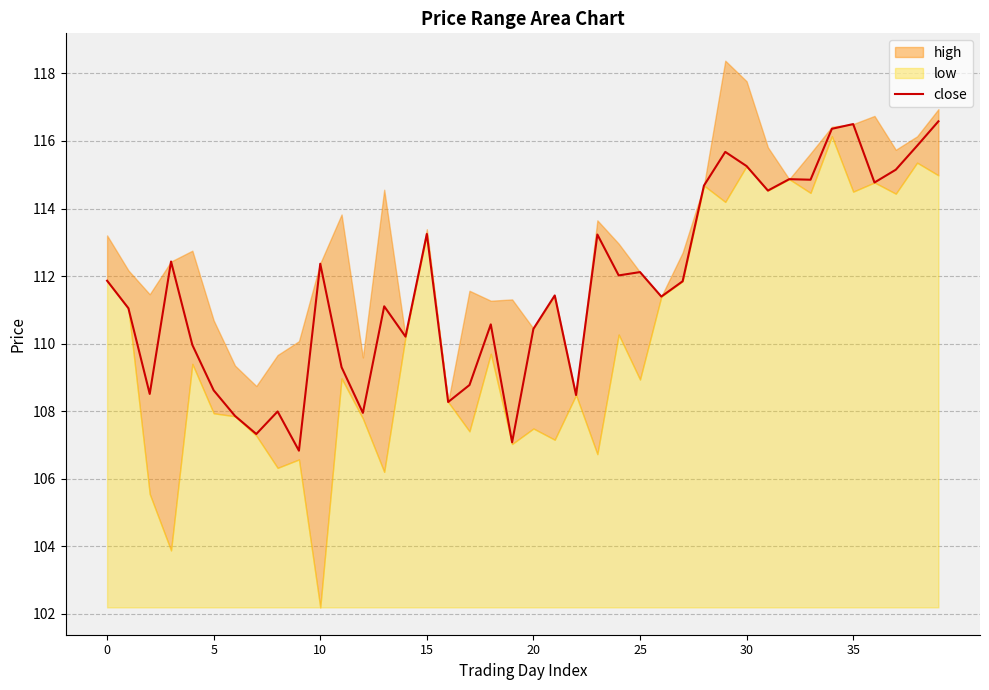

What is the value of the 39th point from the left?

115.9